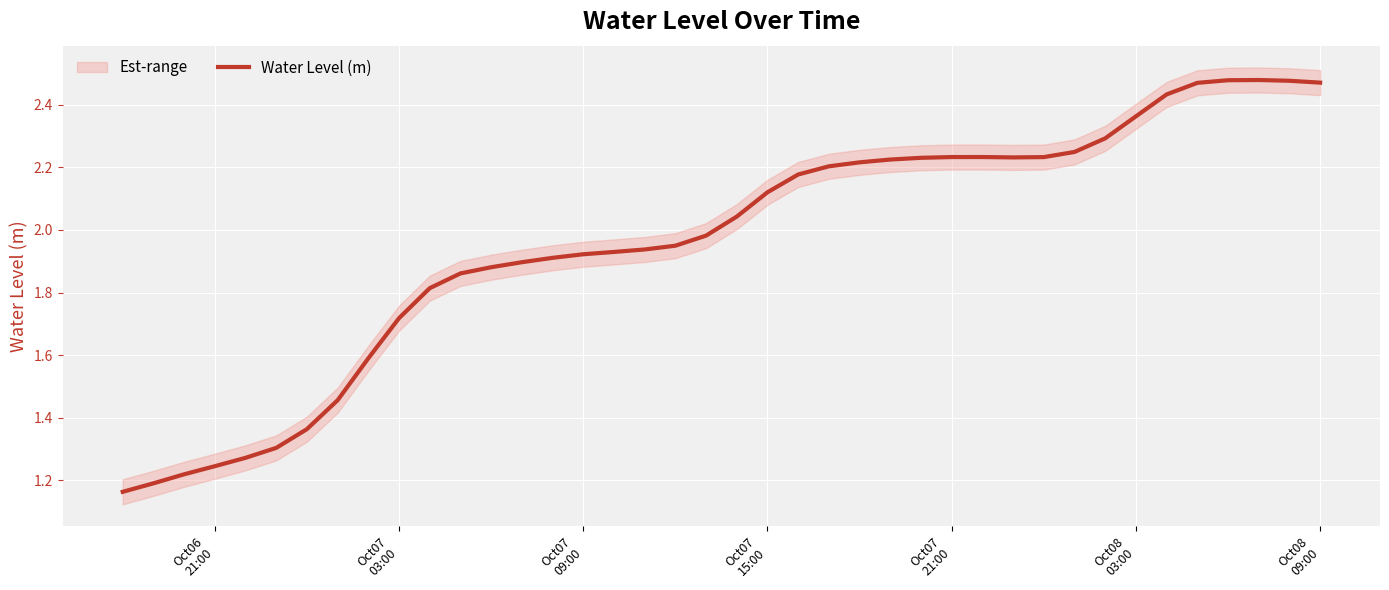

How many interior local valleys (lower than both neighbors) does the data have?

1